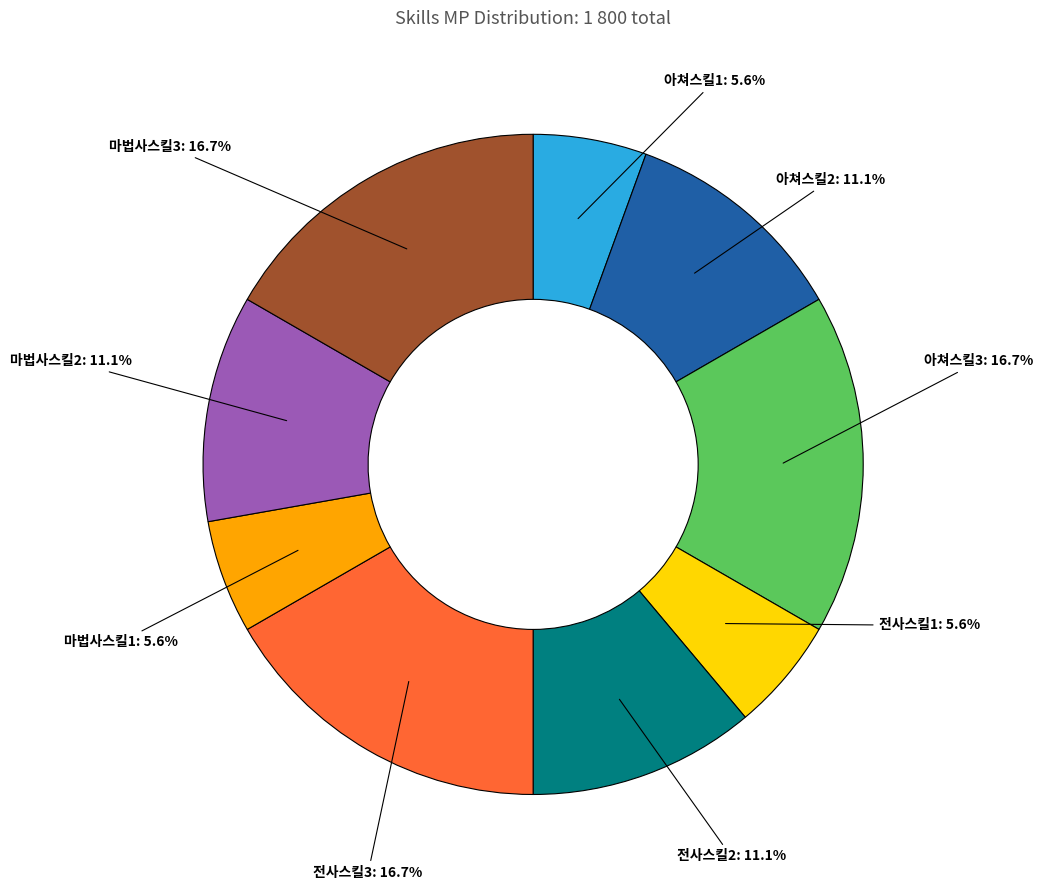

Count the number of slices in the pie.

9